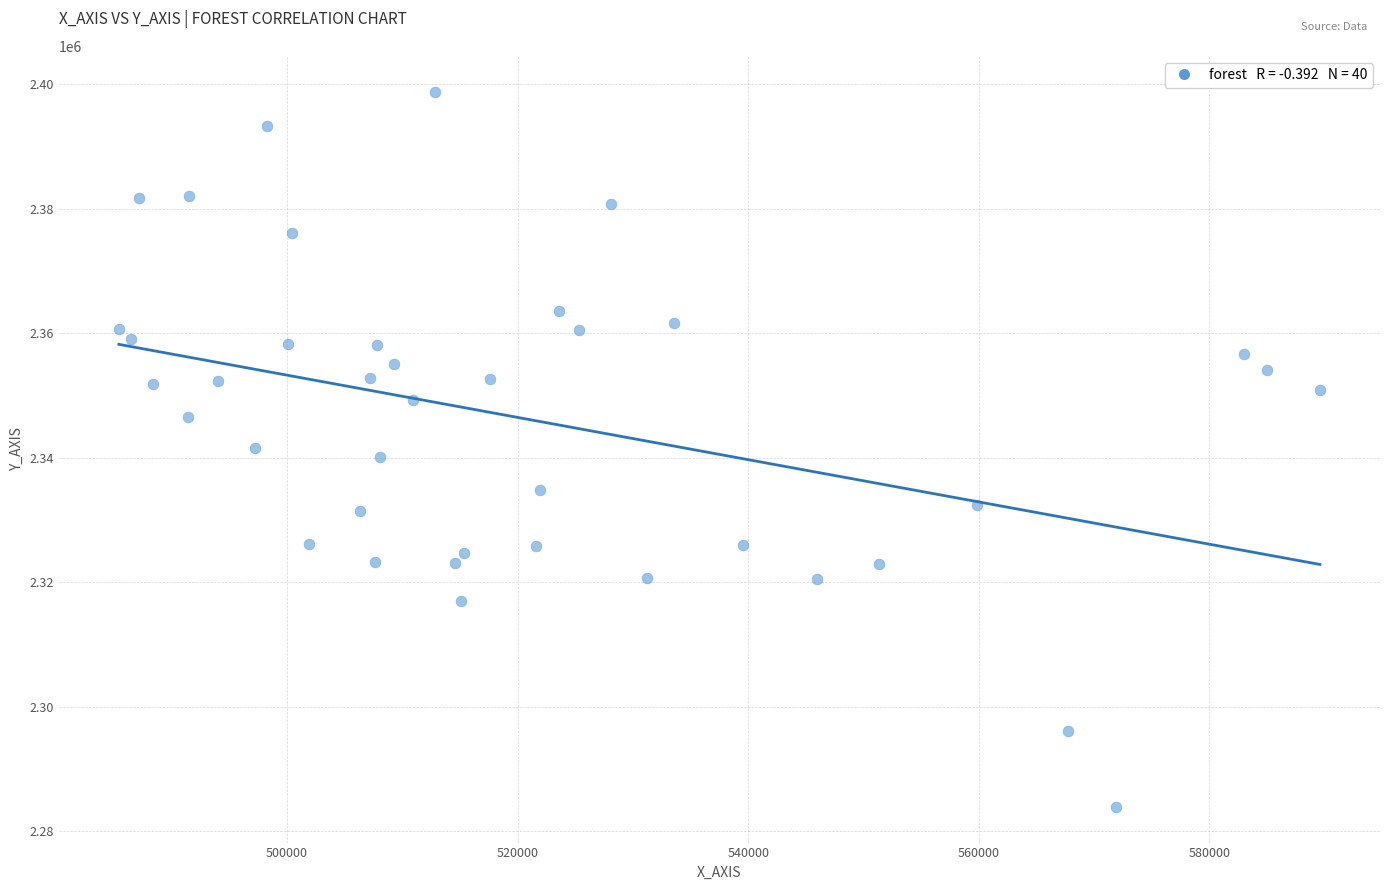

What is the range of Y values (max minus min)?

114899